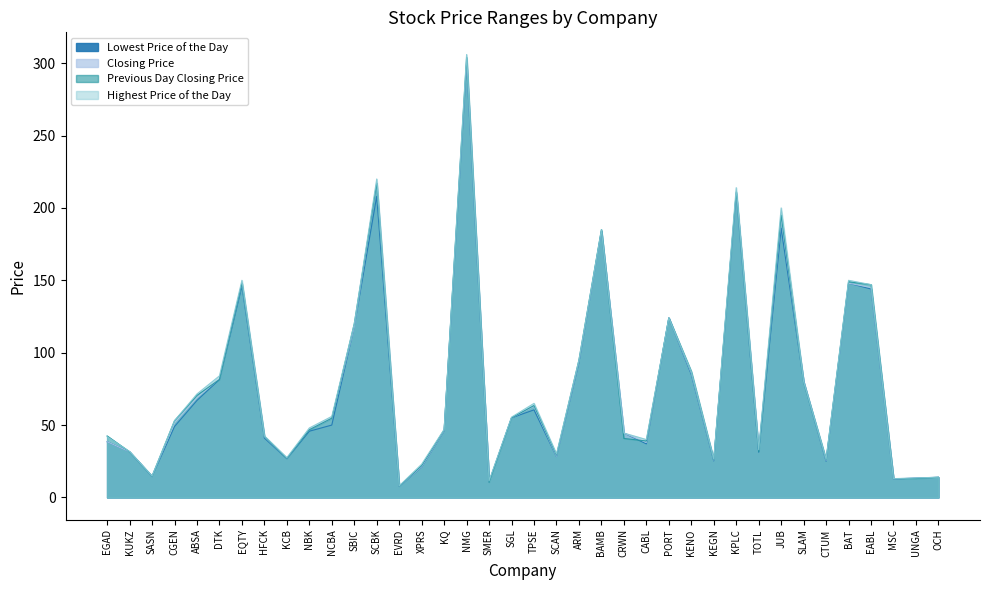

How many interior local valleys does the Closing Price series have?

10